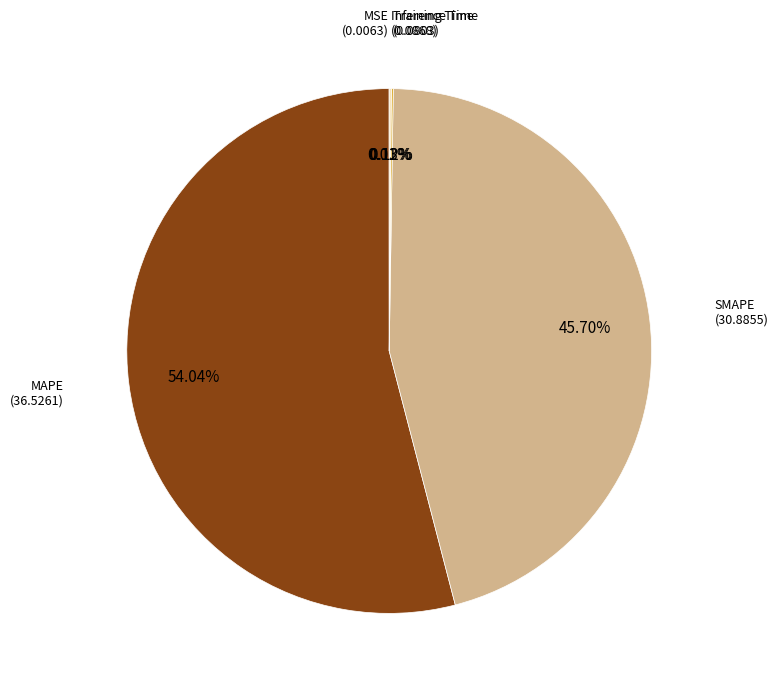

Is it true that MAPE is 68% of the pie?

False